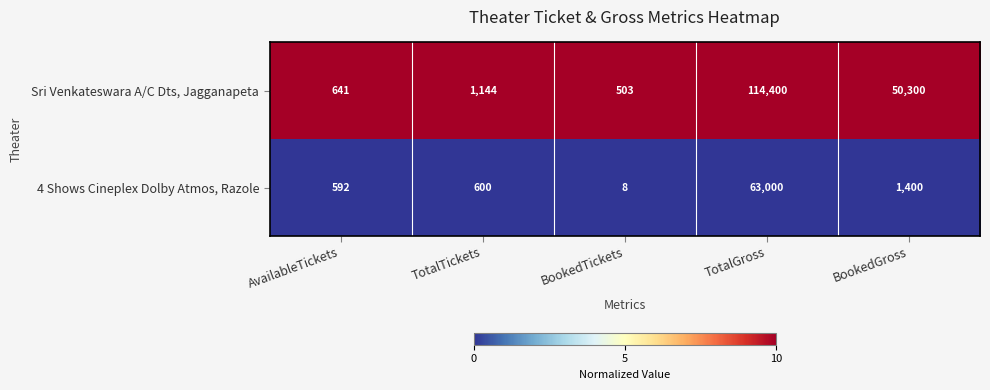

Which series has the widest spread of values?

Sri Venkateswara A/C Dts, Jagganapeta